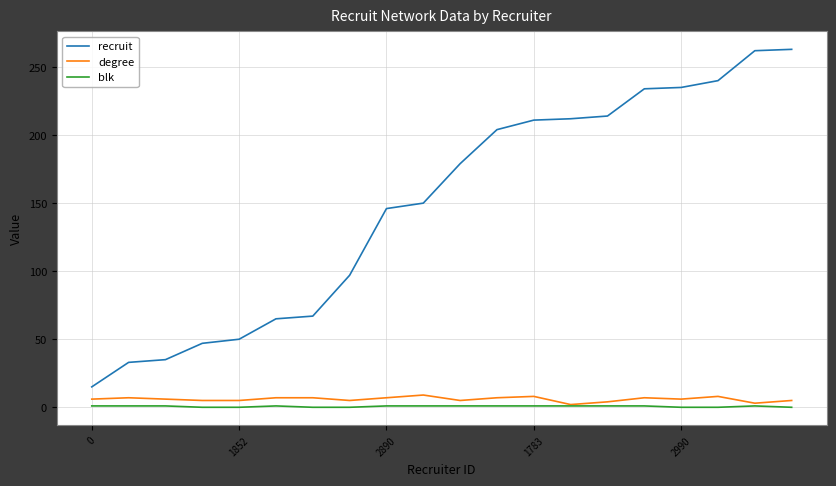

What is the maximum value for degree?

9